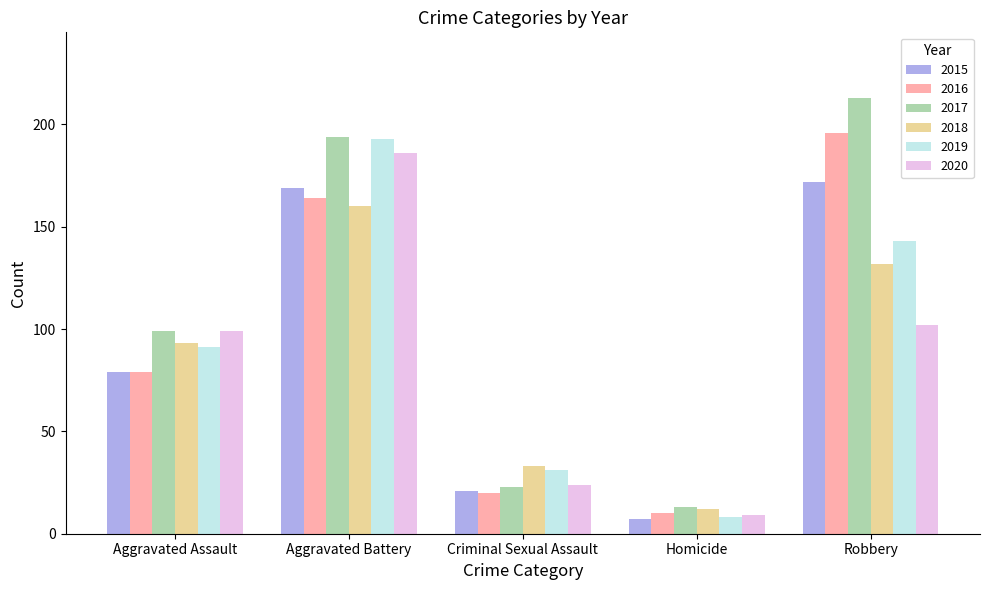

What is the approximate value of 2016 at Criminal Sexual Assault?

20